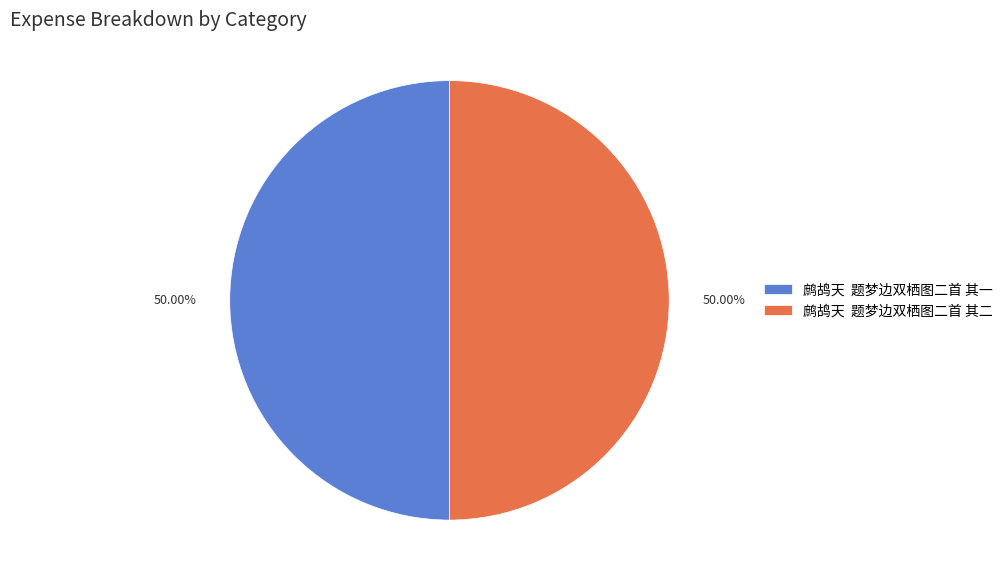

What is the ratio of the value at 鹧鸪天 题梦边双栖图二首 其一 to the value at 鹧鸪天 题梦边双栖图二首 其二?

1.0